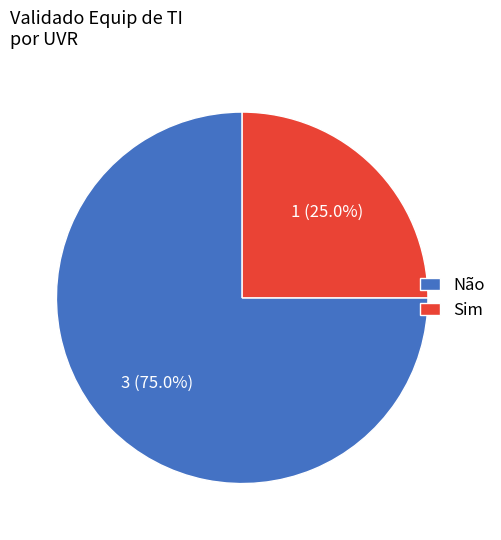

To the nearest percent, what portion does Não represent?

75%